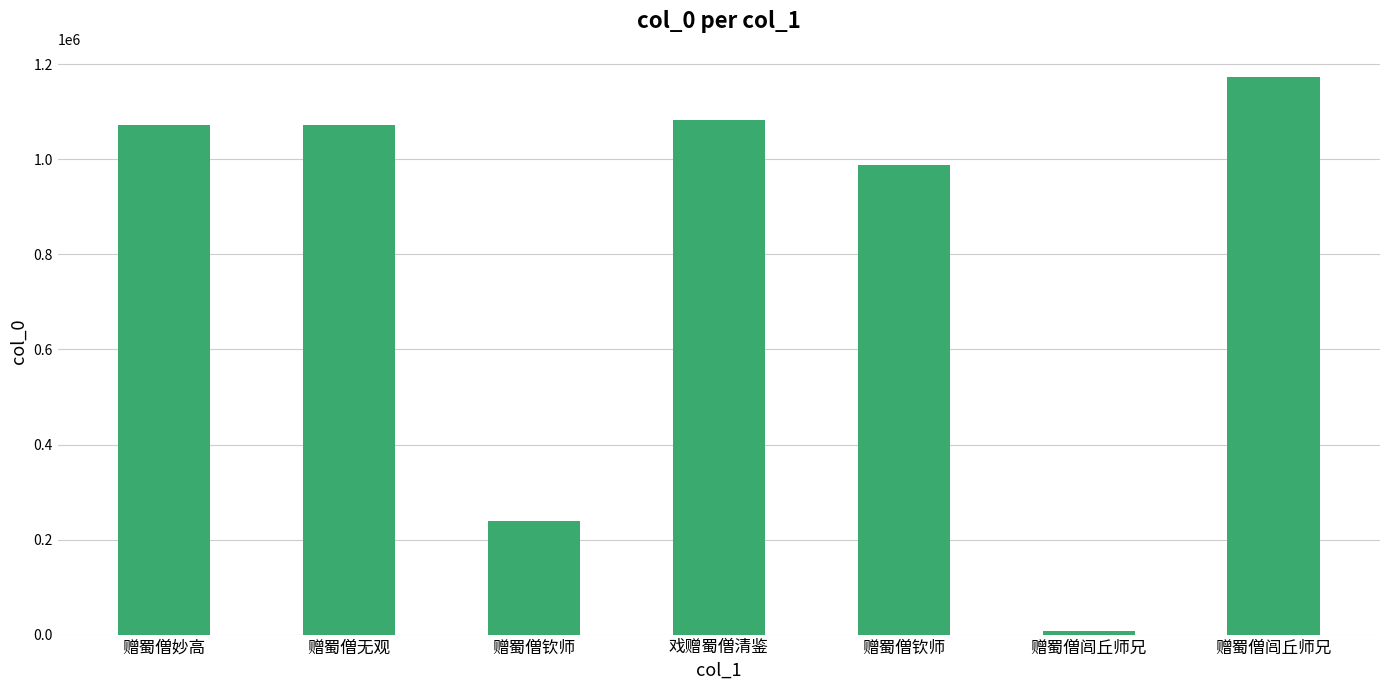

How many values are below 1072569?

3